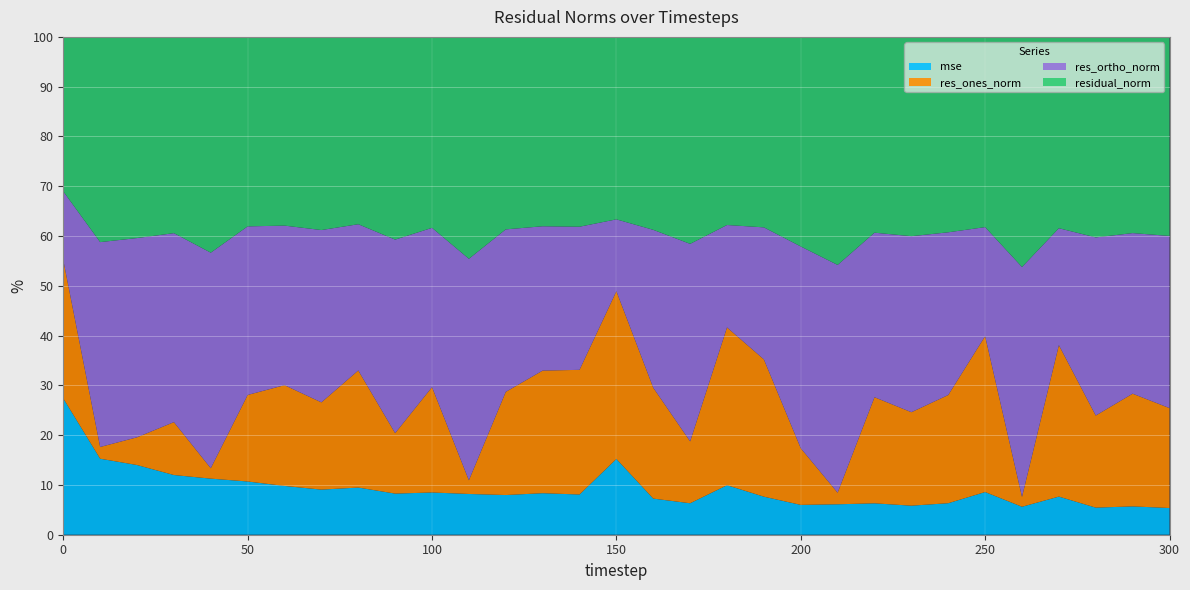

Reading left to right, extract all data points from this chart.

mse: 778.9	137.2	120.0	92.5	67.6	78.9	66.8	54.5	63.4	41.1	48.9	33.7	42.5	48.1	44.9	172.5	35.1	23.1	69.3	39.9	20.3	17.8	25.7	21.3	26.0	50.3	14.8	39.7	18.3	20.8	18.0
res_ones_norm: 790.3	21.2	47.7	82.0	12.5	128.3	138.0	105.5	157.4	60.5	122.0	11.3	110.5	141.9	139.1	381.7	107.6	45.4	220.8	144.0	38.5	6.8	86.9	68.4	89.3	183.9	5.2	157.7	62.1	82.9	67.4
res_ortho_norm: 392.7	369.8	343.1	292.9	259.6	249.9	218.6	208.3	196.5	193.6	184.5	183.3	174.1	167.1	159.8	163.6	153.2	145.1	143.3	138.5	137.1	133.3	134.7	128.7	134.3	128.6	121.4	121.7	120.0	118.2	116.1
residual_norm: 882.5	370.4	346.4	304.2	259.9	280.9	258.5	233.5	251.8	202.8	221.2	183.6	206.2	219.2	211.9	415.3	187.2	152.0	263.2	199.7	142.4	133.5	160.3	145.8	161.3	224.4	121.6	199.2	135.1	144.4	134.2